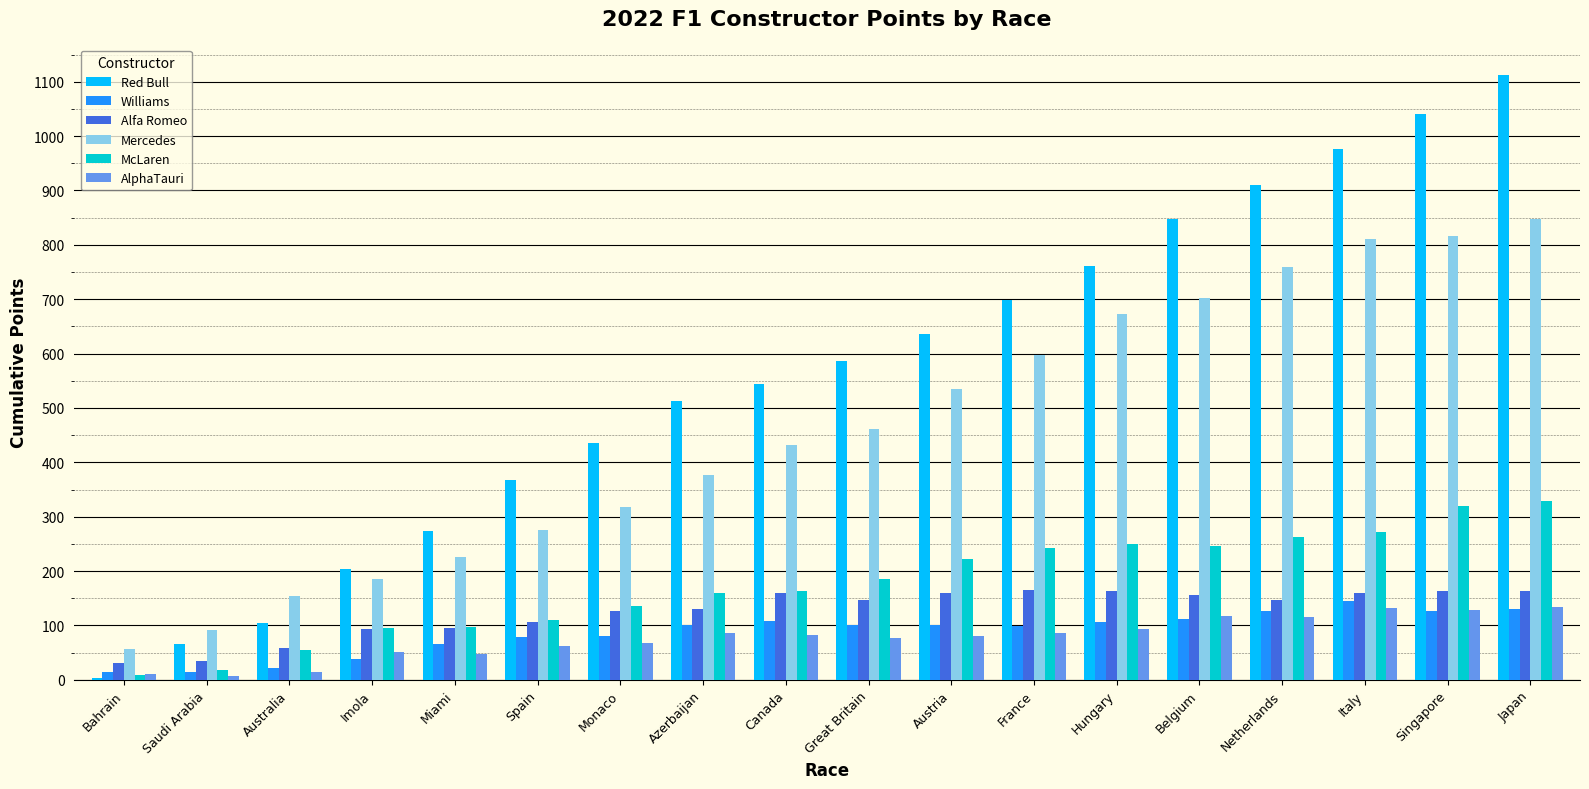

What is the label of the 1st bar from the left?

Bahrain